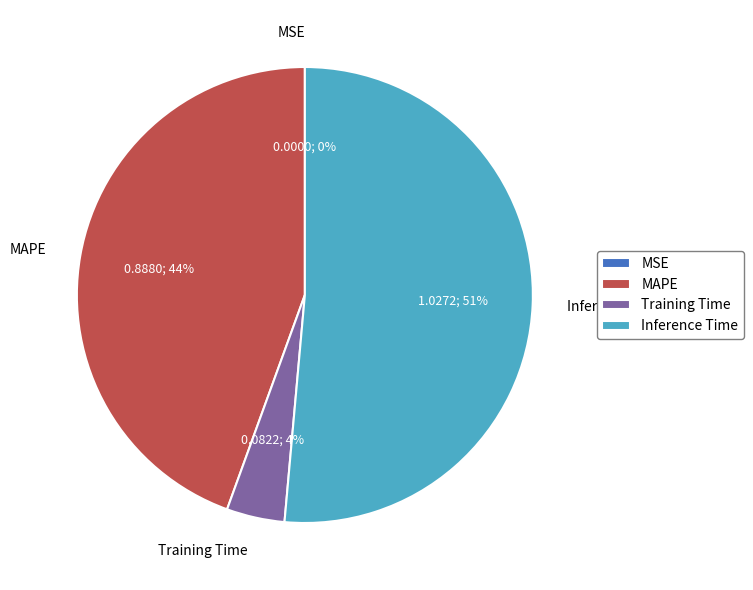

The MAPE slice represents 44% of the pie. True or false?

True